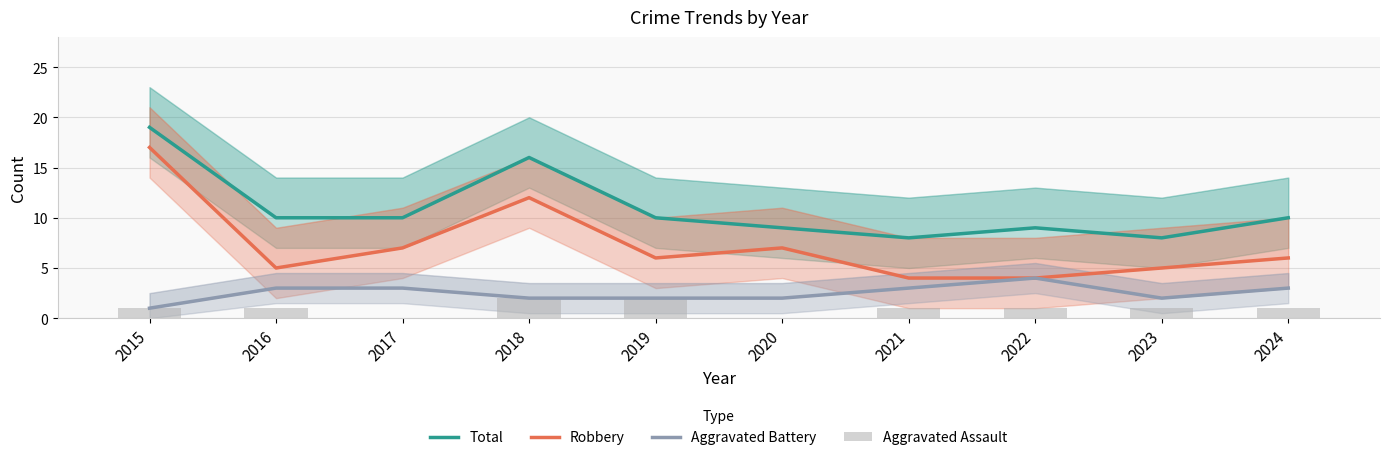

Which series changed the most between 2016 and 2021?

Total